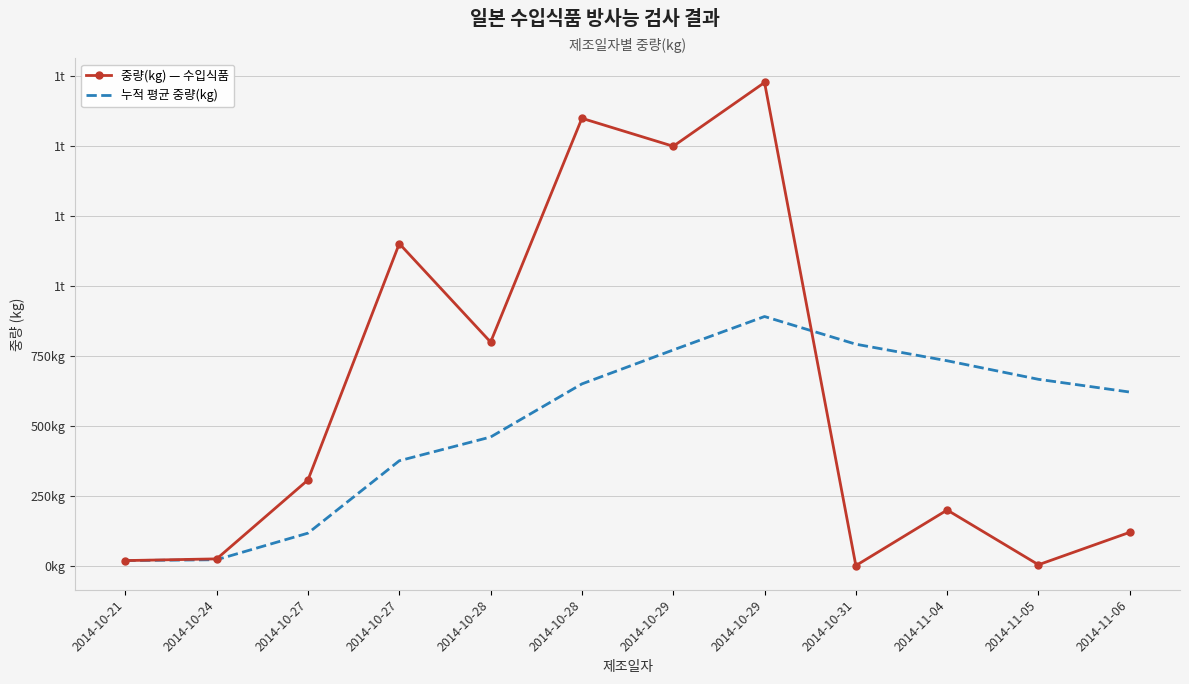

Read the 중량(kg) — 수입식품 value at 2014-11-05.

4.0